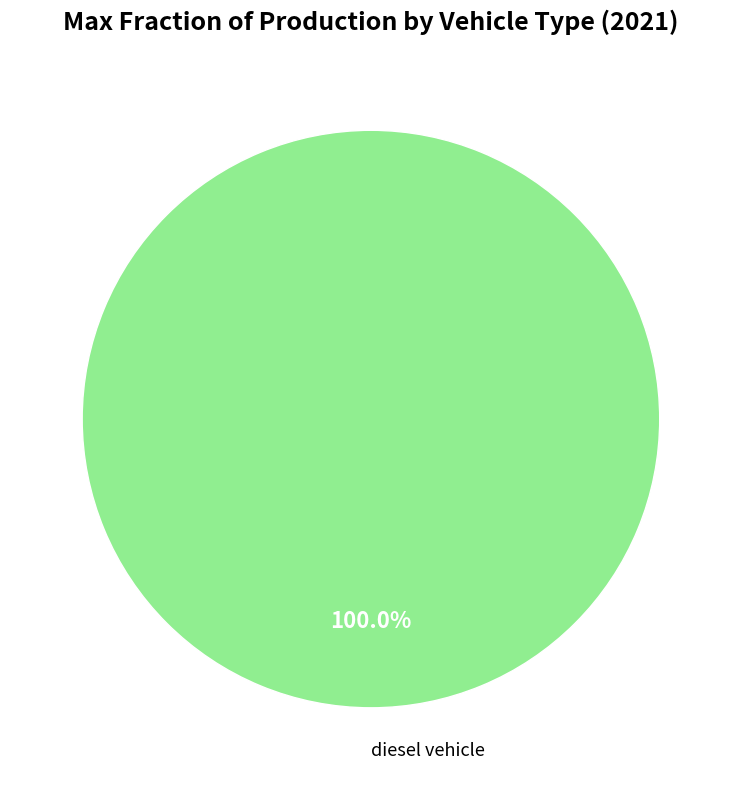

Rank the categories by value from lowest to highest.

diesel vehicle